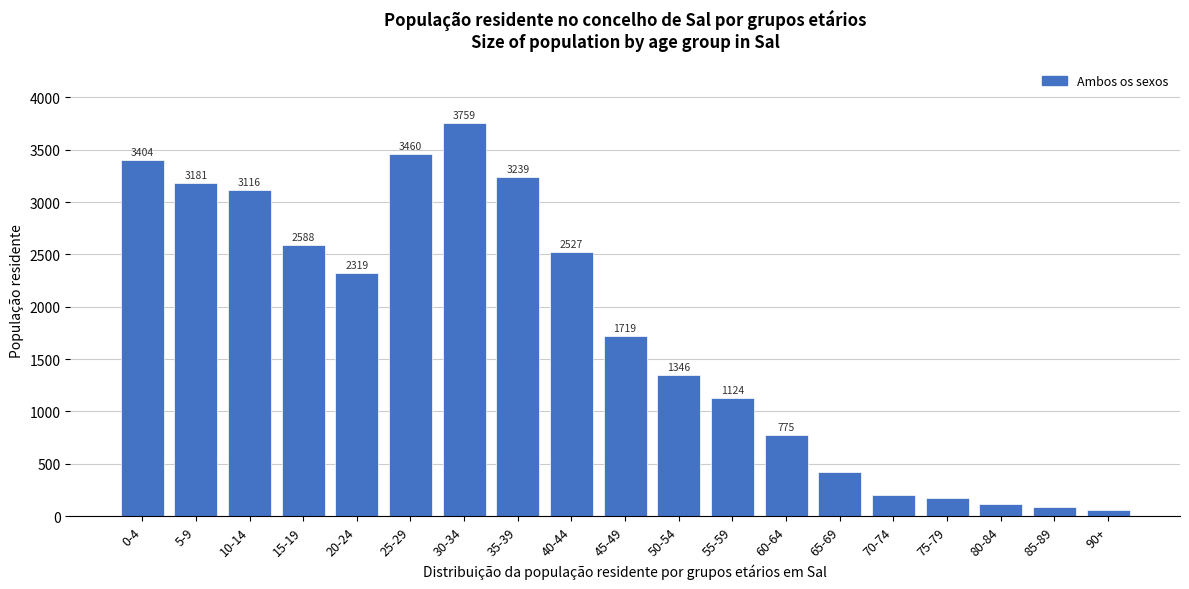

Reading right to left, transcribe all the data shown in this chart.

90+=58	85-89=89	80-84=115	75-79=171	70-74=204	65-69=421	60-64=775	55-59=1124	50-54=1346	45-49=1719	40-44=2527	35-39=3239	30-34=3759	25-29=3460	20-24=2319	15-19=2588	10-14=3116	5-9=3181	0-4=3404